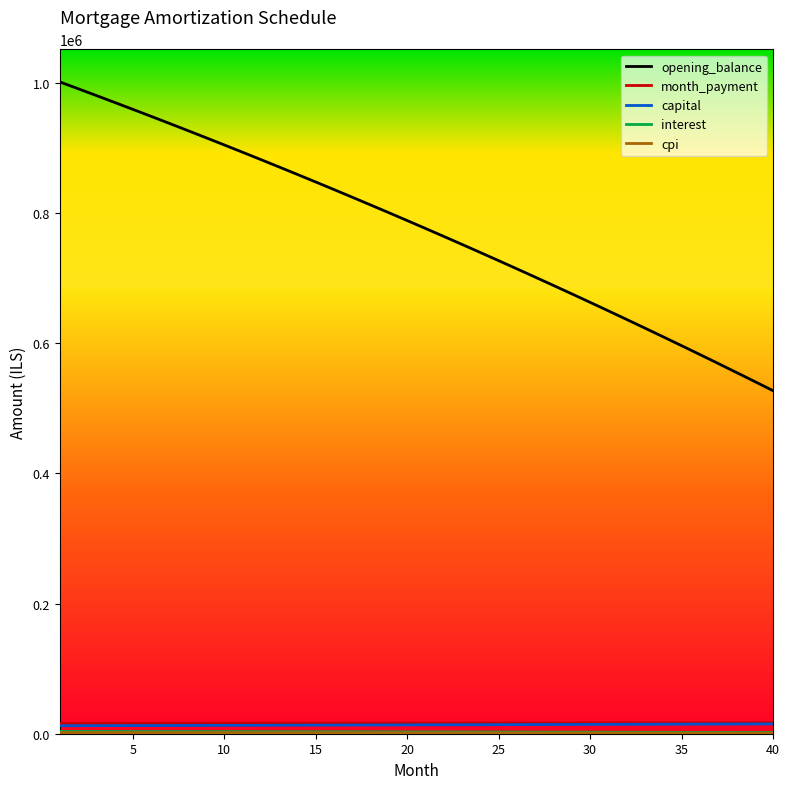

True or false: opening_balance and capital cross at least once.

False